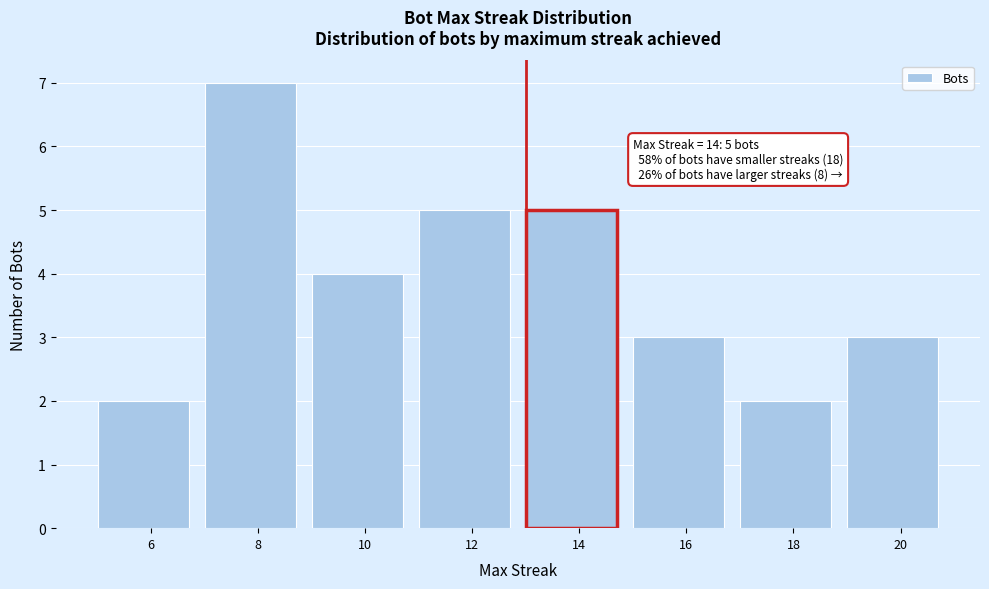

Reading left to right, list all the values displayed in this chart.

2	7	4	5	5	3	2	3